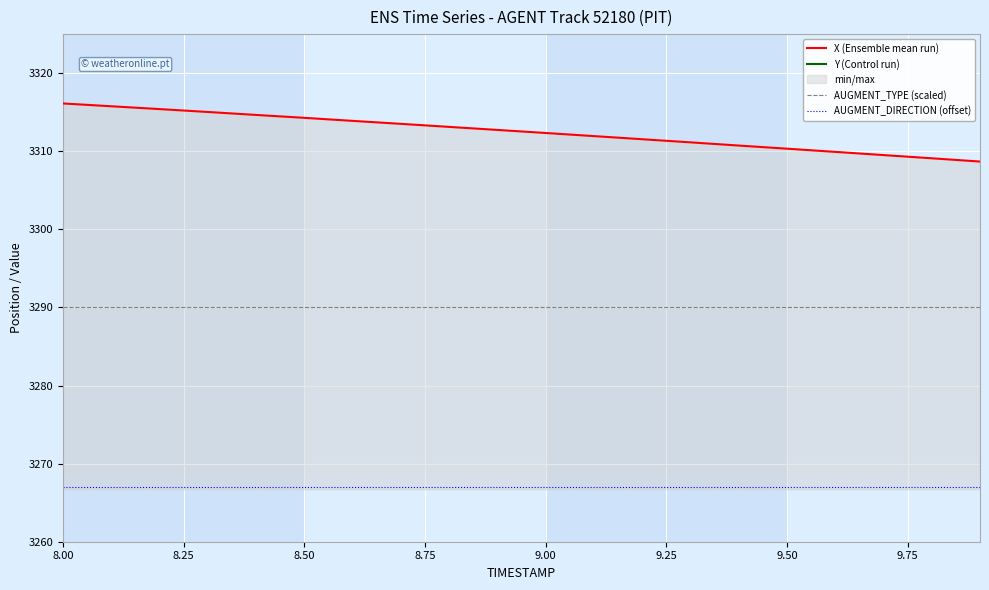

What is the highest value of the X (Ensemble mean run) series?

3316.1